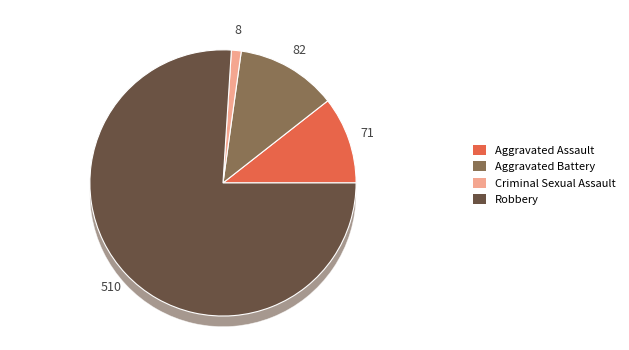

Rank the categories by value from highest to lowest.

Robbery, Aggravated Battery, Aggravated Assault, Criminal Sexual Assault